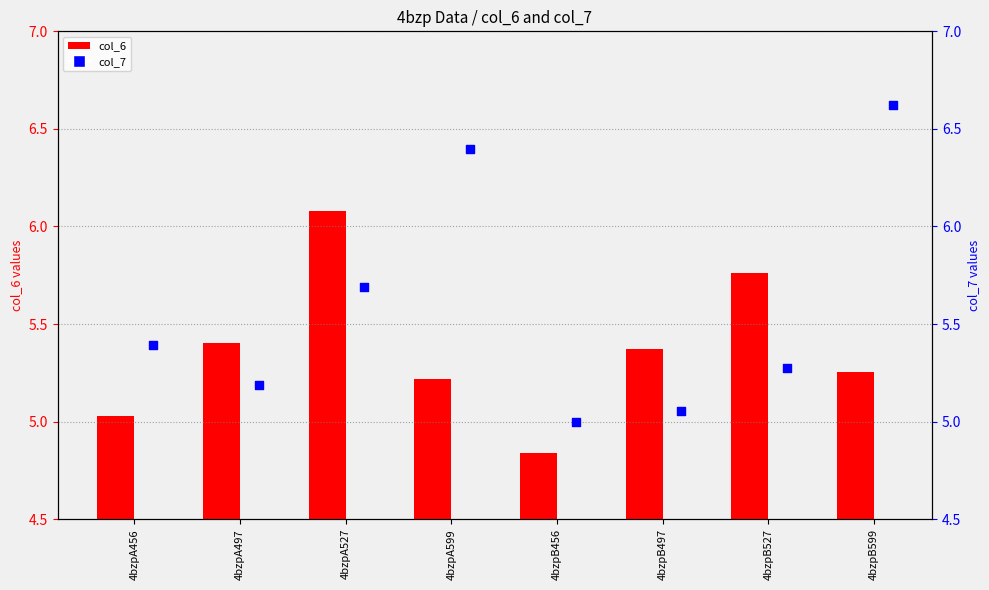

Which series has the widest spread of Y values?

col_7